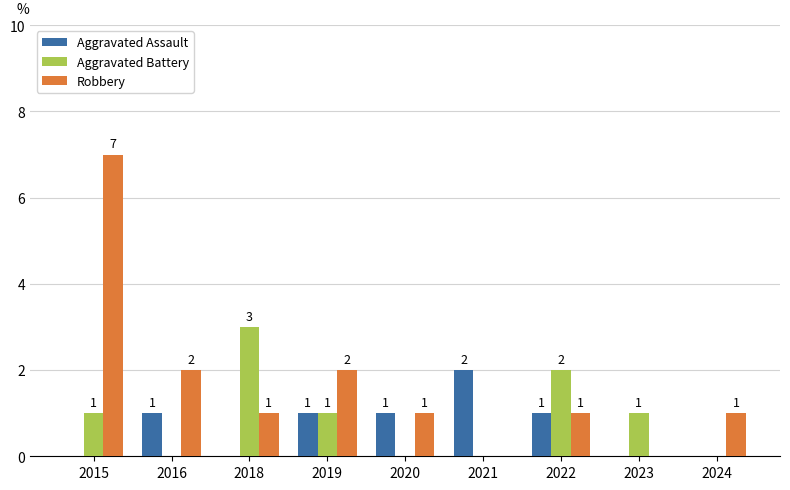

Which series changed the most between 2016 and 2022?

Aggravated Battery